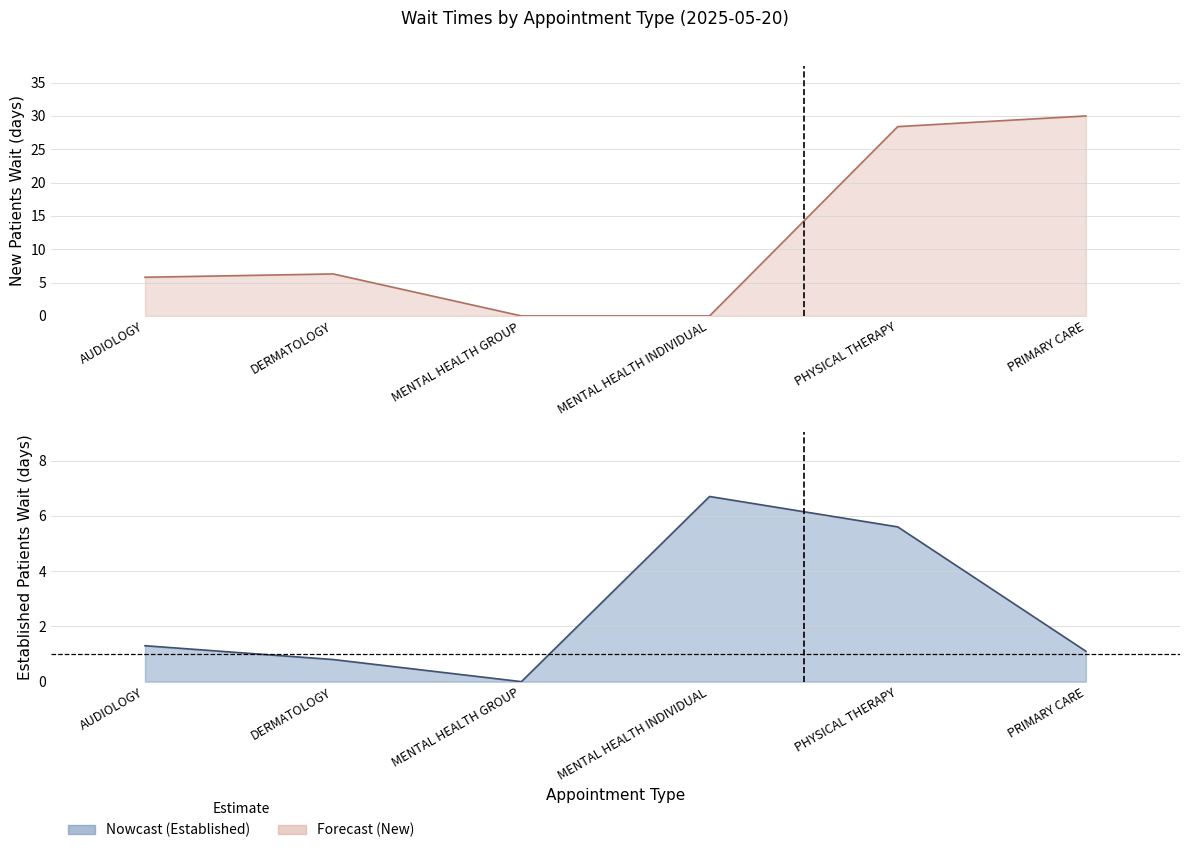

Where do EstablishedPatients and NewPatients first cross each other?

MENTAL HEALTH INDIVIDUAL and PHYSICAL THERAPY